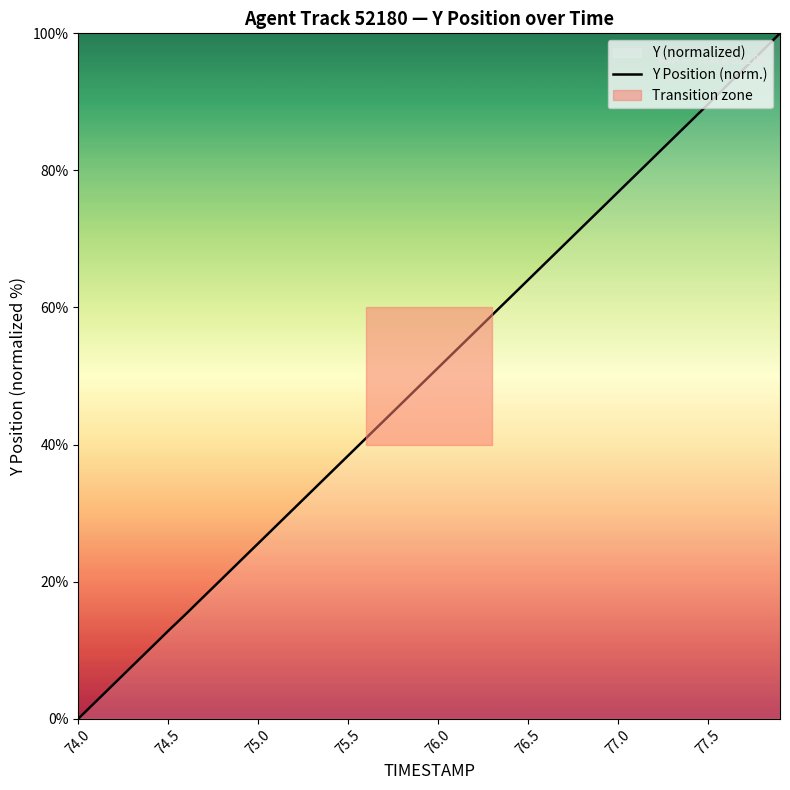

True or false: the data shows 63.5 at 75.5.

False